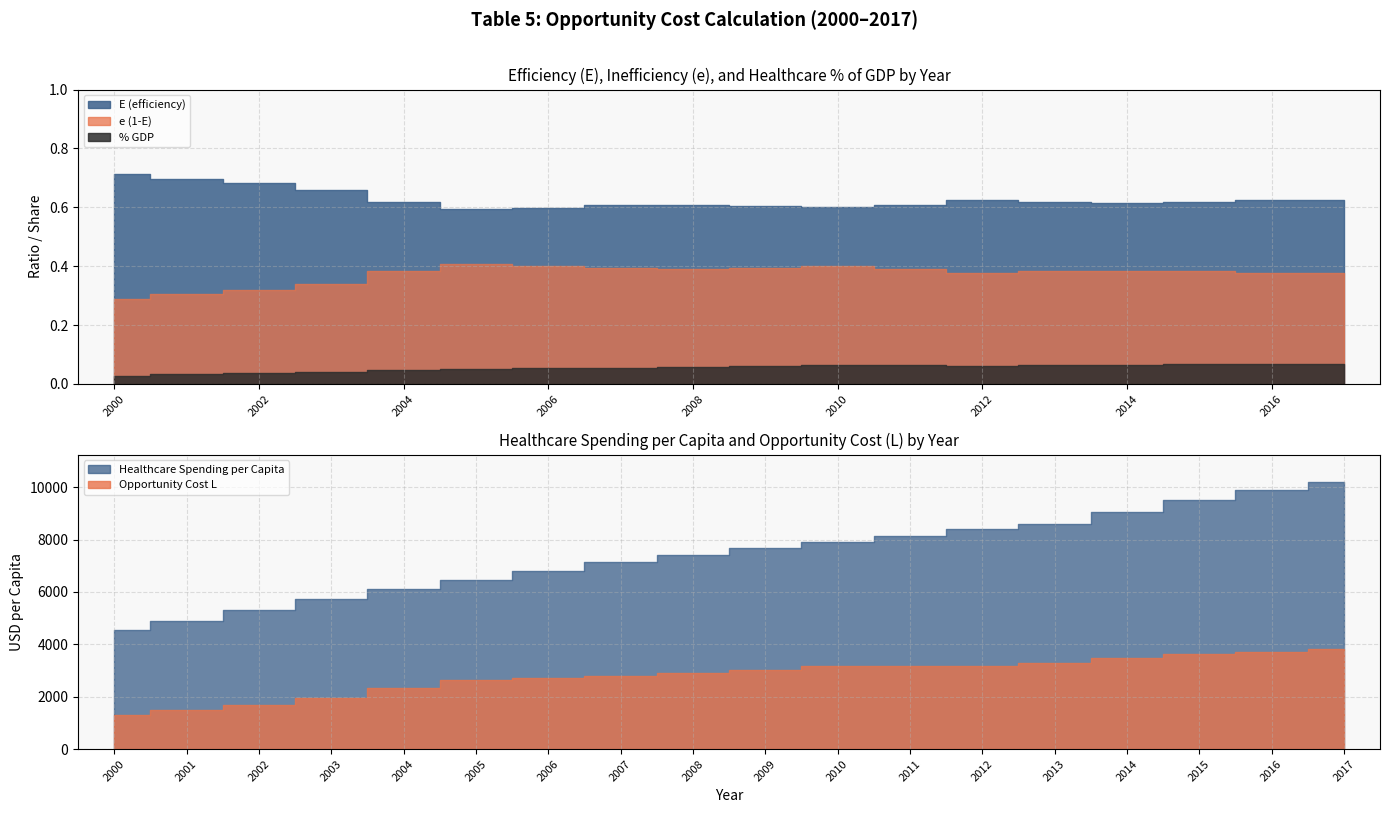

At how many categories does at least one series exceed 0?

18